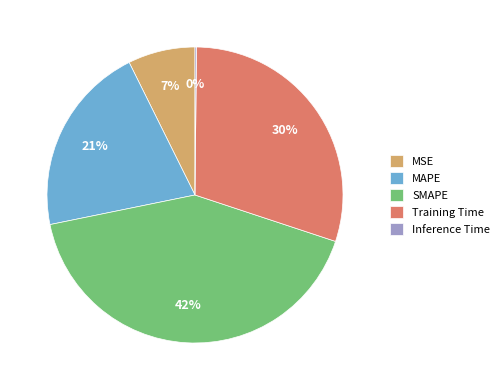

True or false: SMAPE accounts for 42% of the total.

True